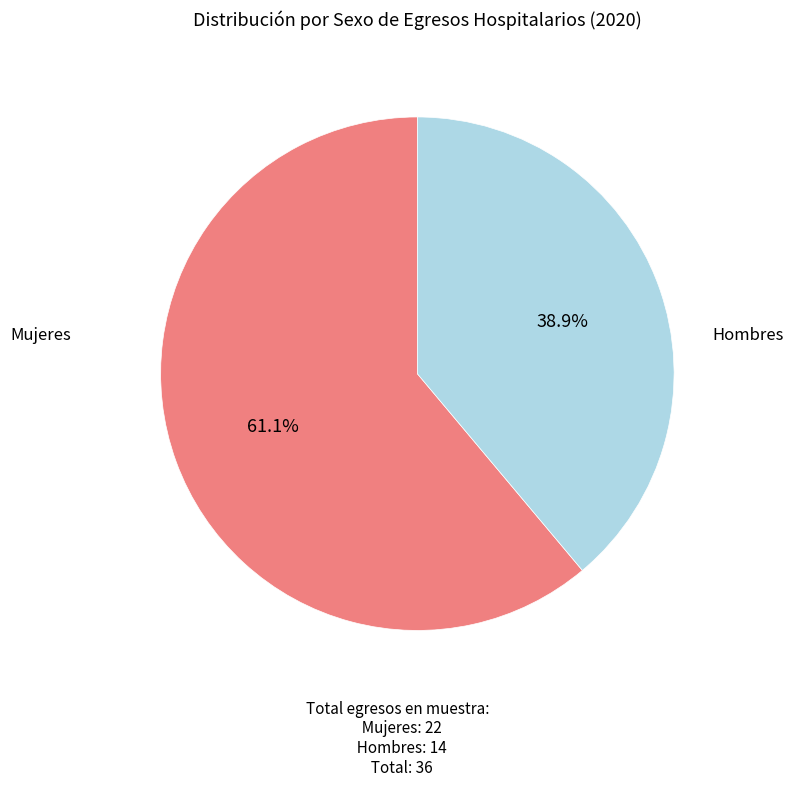

Is there a majority slice in this chart?

Yes